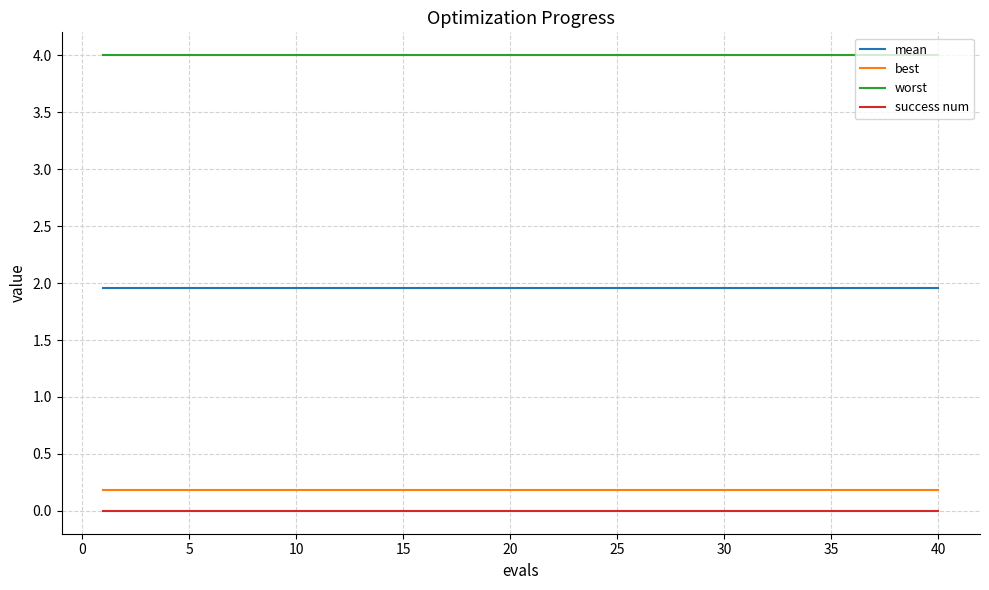

Which series has the largest total across all categories?

worst